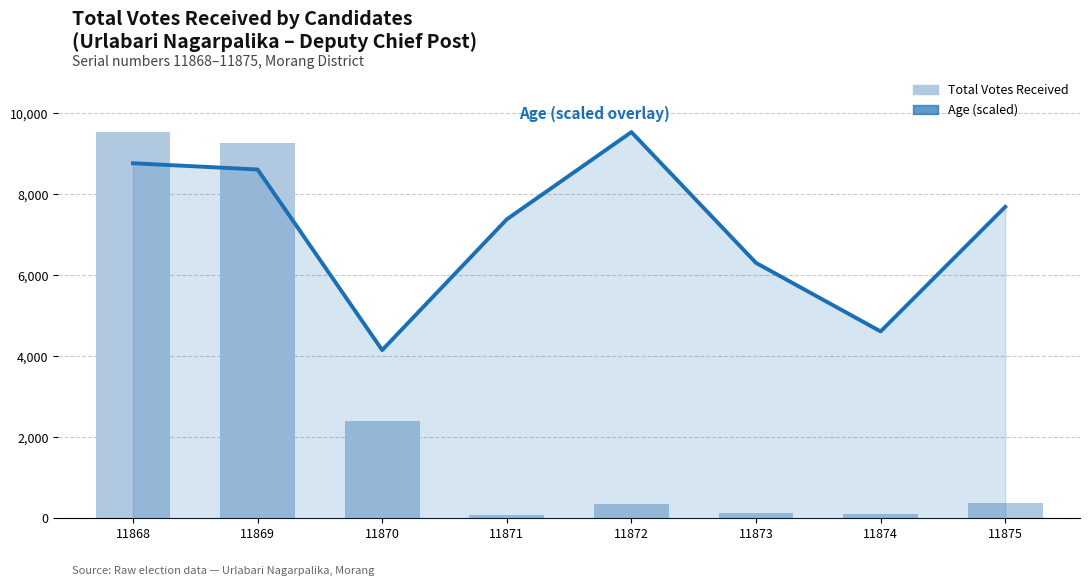

How many values in the Age (scaled overlay) series are below 7692?

4